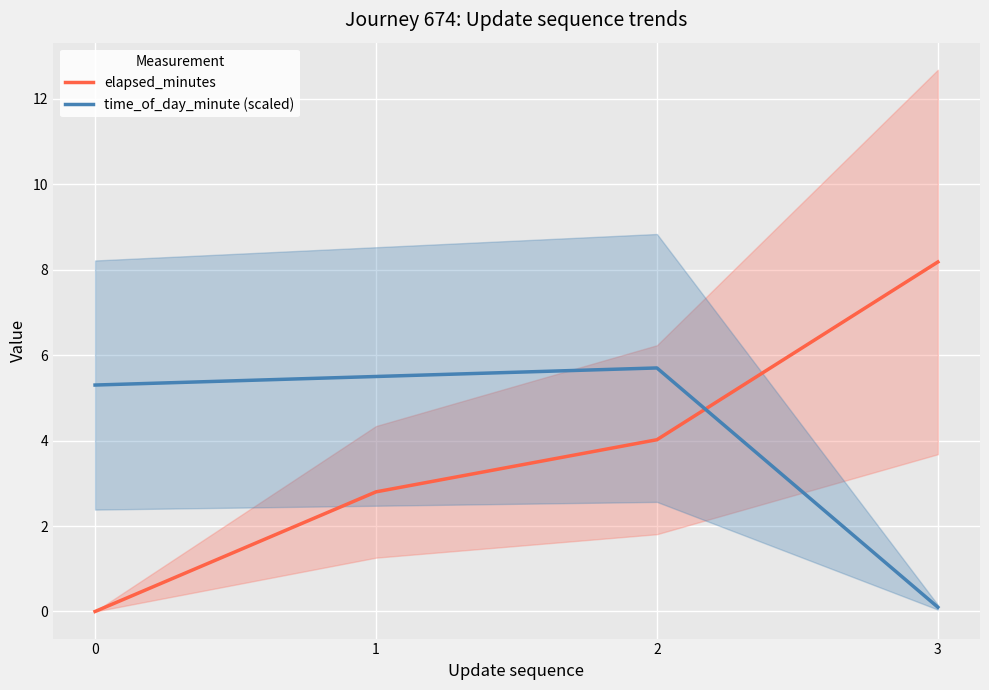

Reading right to left, transcribe all the data shown in this chart.

elapsed_minutes: 8.2	4.0	2.8	0.0
time_of_day_minute (scaled): 0.1	5.7	5.5	5.3